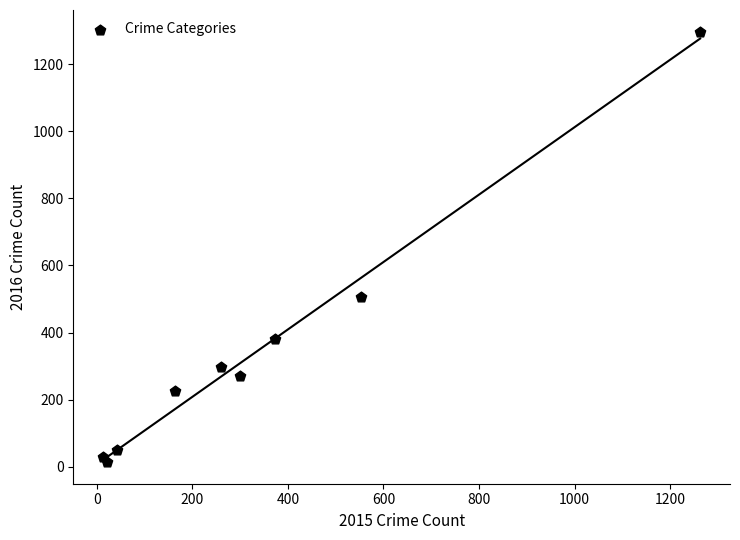

What Y value in the scatter plot is closest to 655?

505